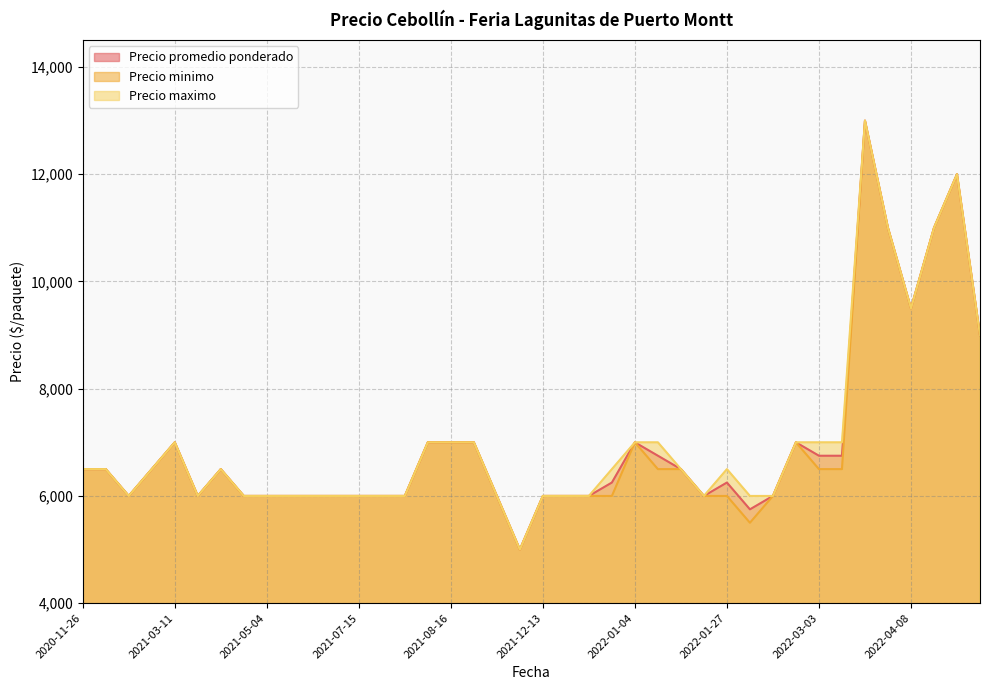

Which series has the largest total across all categories?

Precio maximo